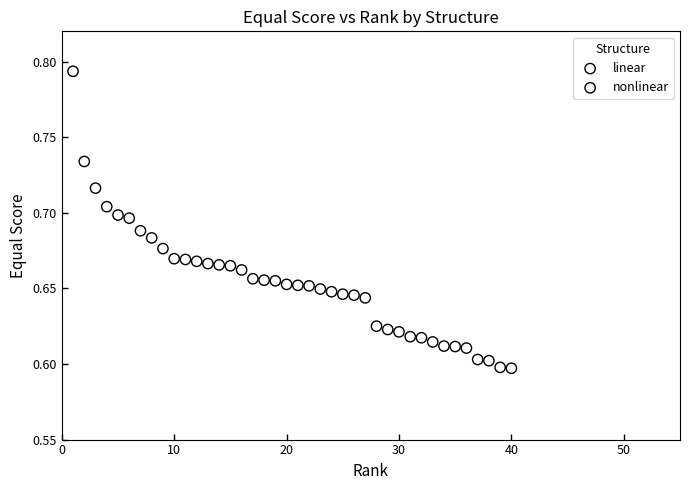

Which series has the widest spread of Y values?

nonlinear